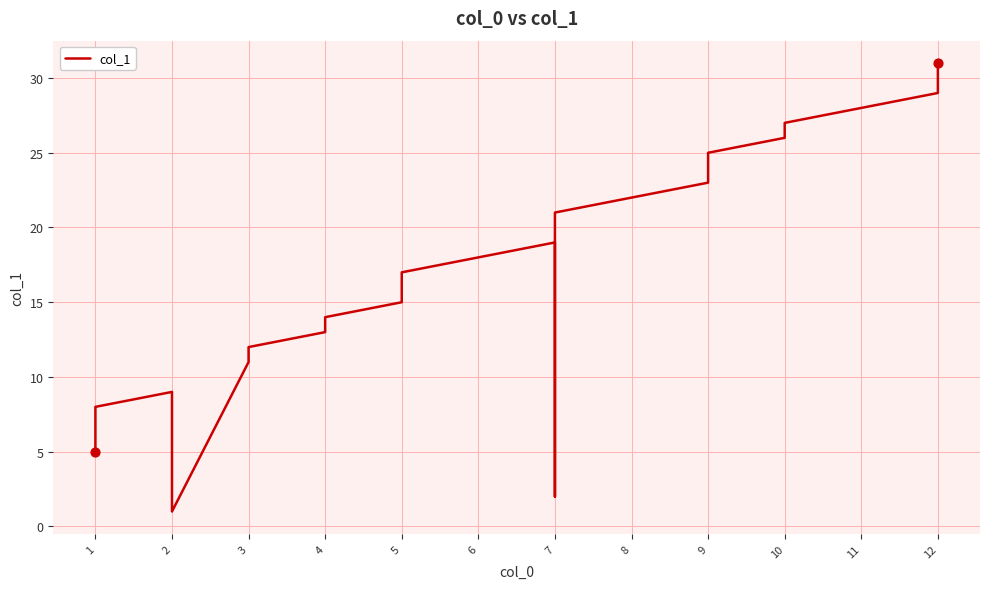

What is the change in value from 1 to 2?

+1